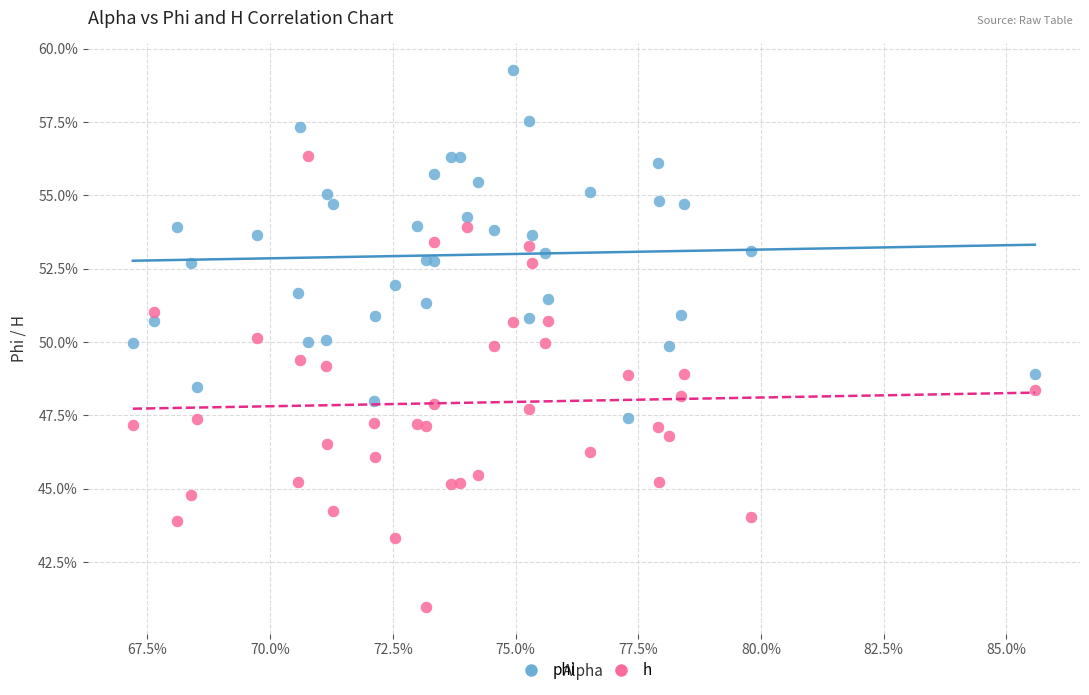

Which series has the largest Y range (max minus min)?

h